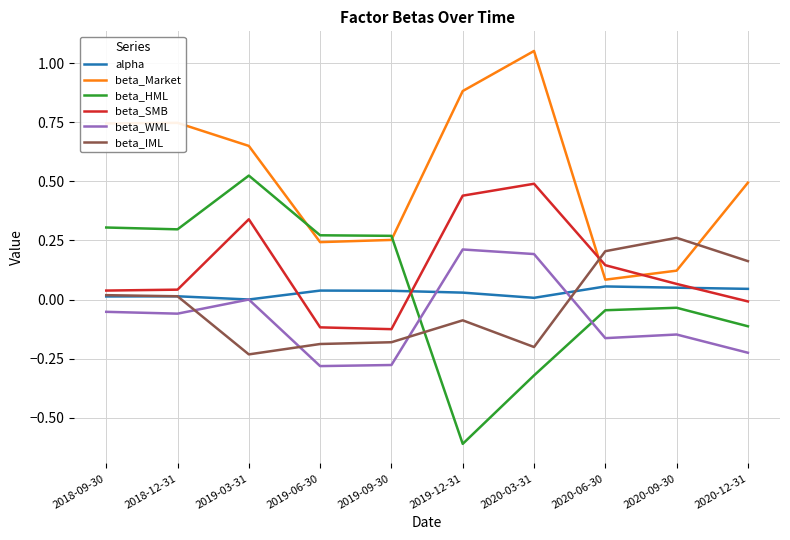

What is the difference between the beta_HML values at 2019-03-31 and 2020-03-31?

0.8